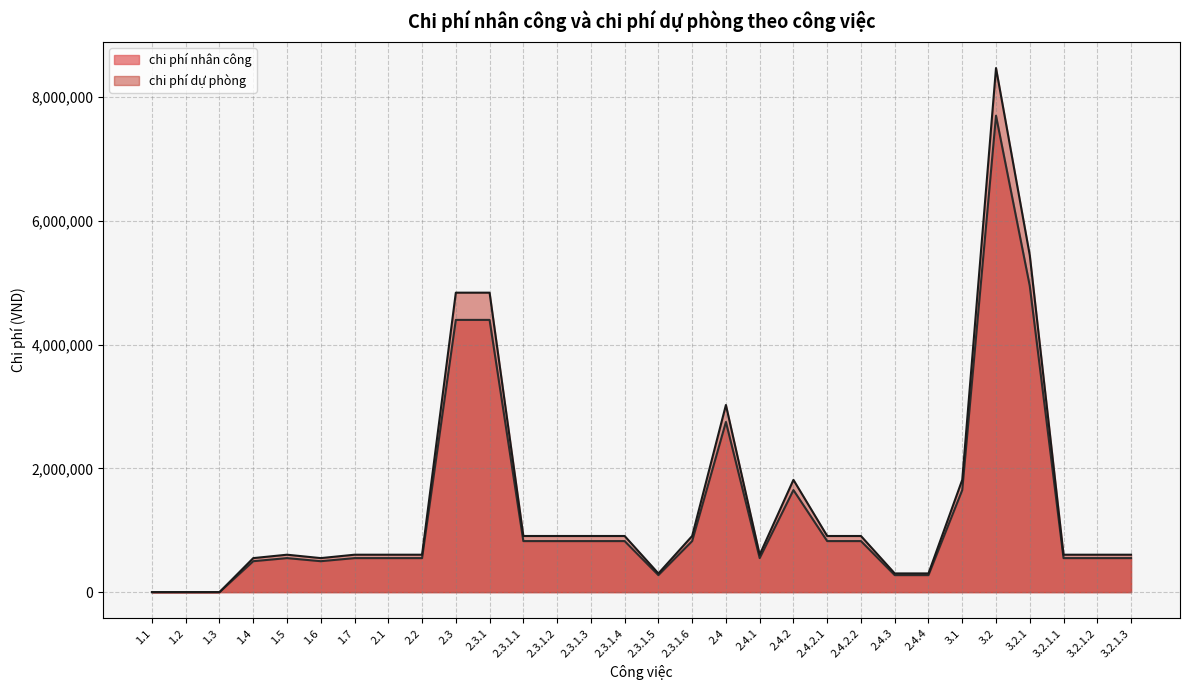

Does the chart have visible grid lines?

Yes